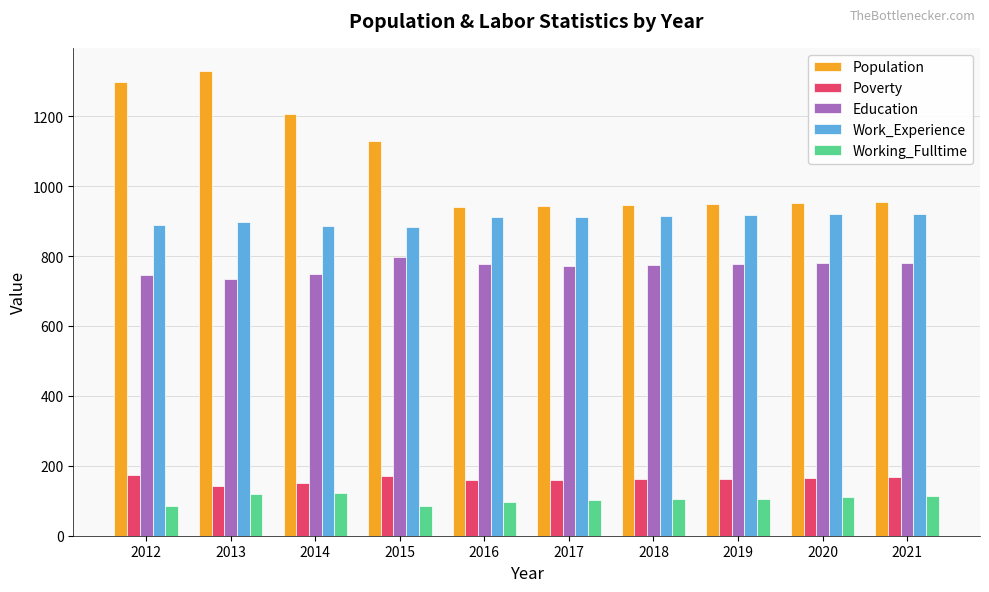

Count the number of categories in the chart.

10